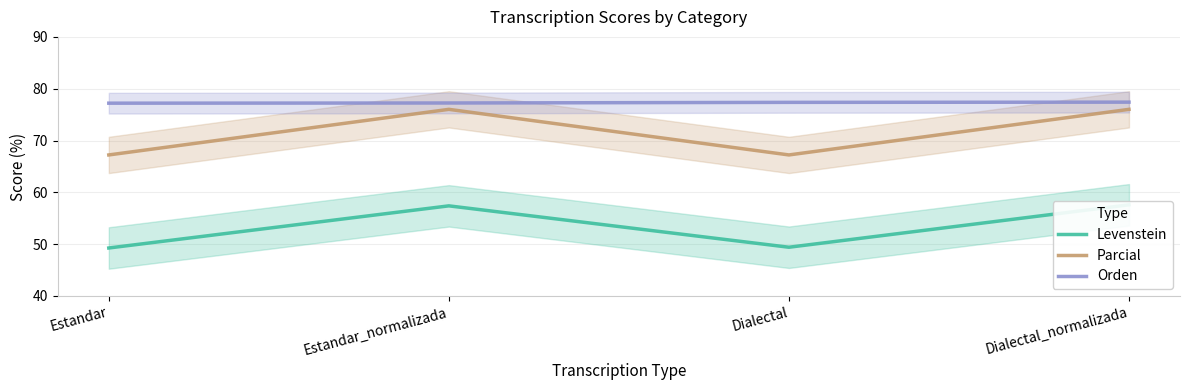

What is the label of the 1st point from the right?

Dialectal_normalizada